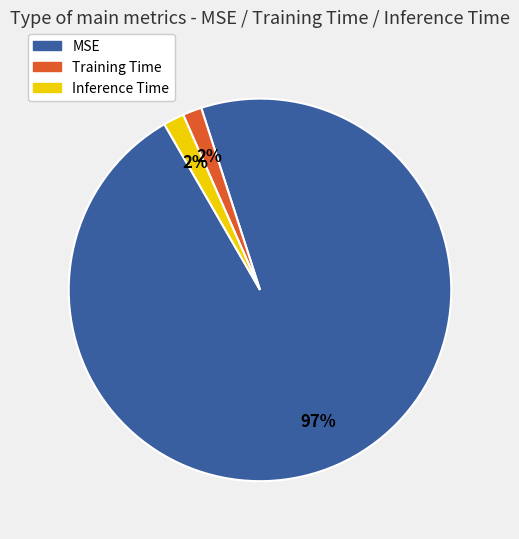

To the nearest percent, what portion does Inference Time represent?

2%